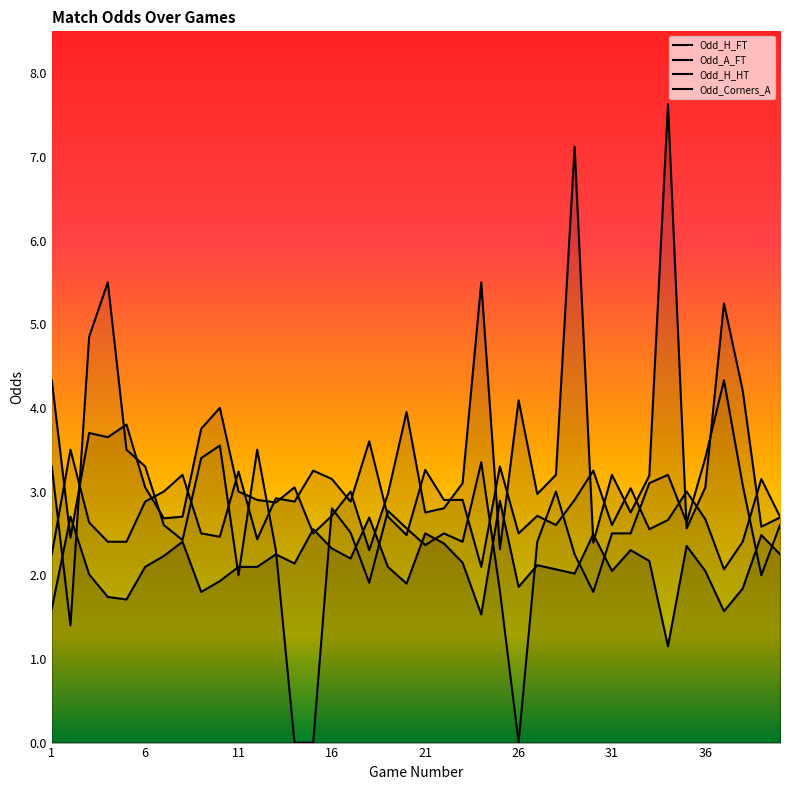

Reading left to right, what are all the values shown in this chart?

Odd_H_FT: 1.6	2.7	2.0	1.7	1.7	2.1	2.2	2.4	1.8	1.9	2.1	2.1	2.2	2.1	2.5	2.3	2.2	2.7	2.1	1.9	2.5	2.4	2.1	1.5	2.9	1.9	2.1	2.1	2.0	2.5	2.0	2.3	2.2	1.1	2.4	2.0	1.6	1.8	2.5	2.2
Odd_A_FT: 4.3	2.5	3.7	3.6	3.8	3.0	2.7	2.7	3.8	4.0	3.0	2.9	2.9	3.0	2.5	2.7	3.0	2.3	3.0	4.0	2.8	2.8	3.1	5.5	2.3	4.1	3.0	3.2	7.1	2.4	3.2	2.8	3.2	7.6	2.6	3.0	5.2	4.2	2.6	2.7
Odd_H_HT: 2.2	3.5	2.6	2.4	2.4	2.9	3.0	3.2	2.5	2.5	3.2	2.4	2.9	2.9	3.2	3.1	2.9	3.6	2.7	2.5	3.3	2.9	2.9	2.1	3.3	2.5	2.7	2.6	2.9	3.2	2.6	3.0	2.5	2.7	3.0	2.7	2.1	2.4	3.1	2.7
Odd_Corners_A: 3.3	1.4	4.8	5.5	3.5	3.3	2.6	2.4	3.4	3.5	2.0	3.5	2.3	0.0	0.0	2.8	2.5	1.9	2.8	2.6	2.4	2.5	2.4	3.4	1.8	0.0	2.4	3.0	2.2	1.8	2.5	2.5	3.1	3.2	2.6	3.4	4.3	3.1	2.0	2.6